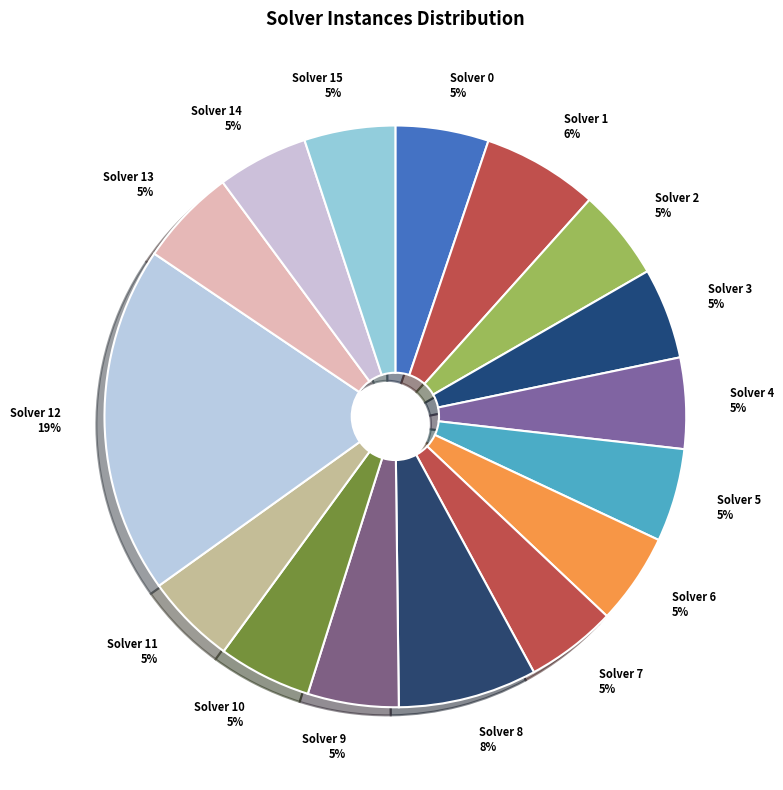

What is the ratio of the value at Solver 14 to the value at Solver 1?

0.8